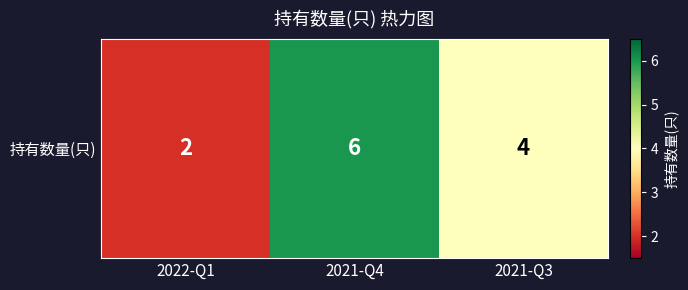

Rank the categories by value from highest to lowest.

2021-Q4, 2021-Q3, 2022-Q1